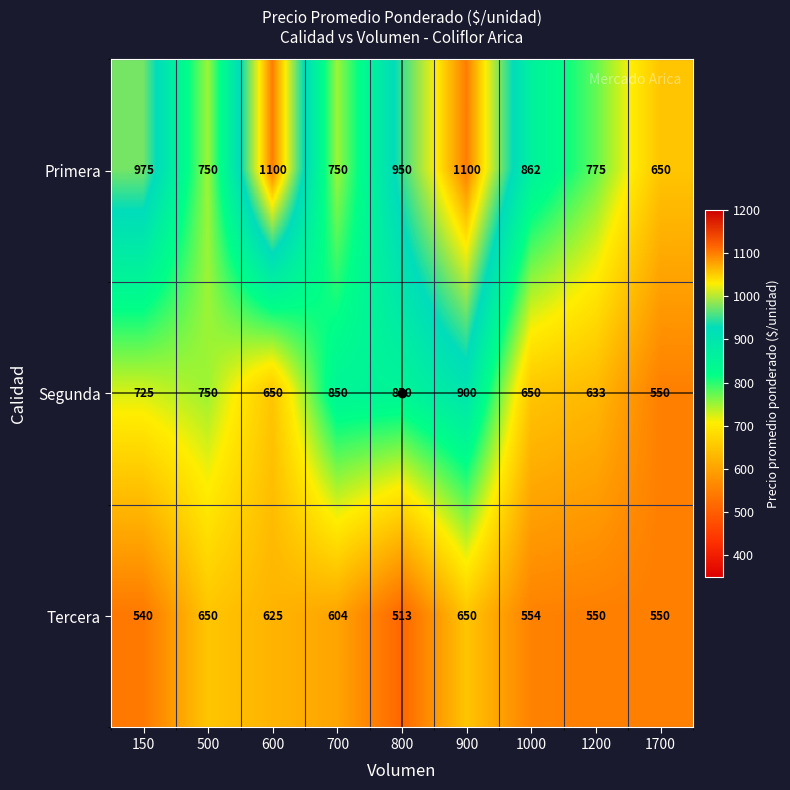

Between 900 and 1200, which series saw the biggest shift?

Primera